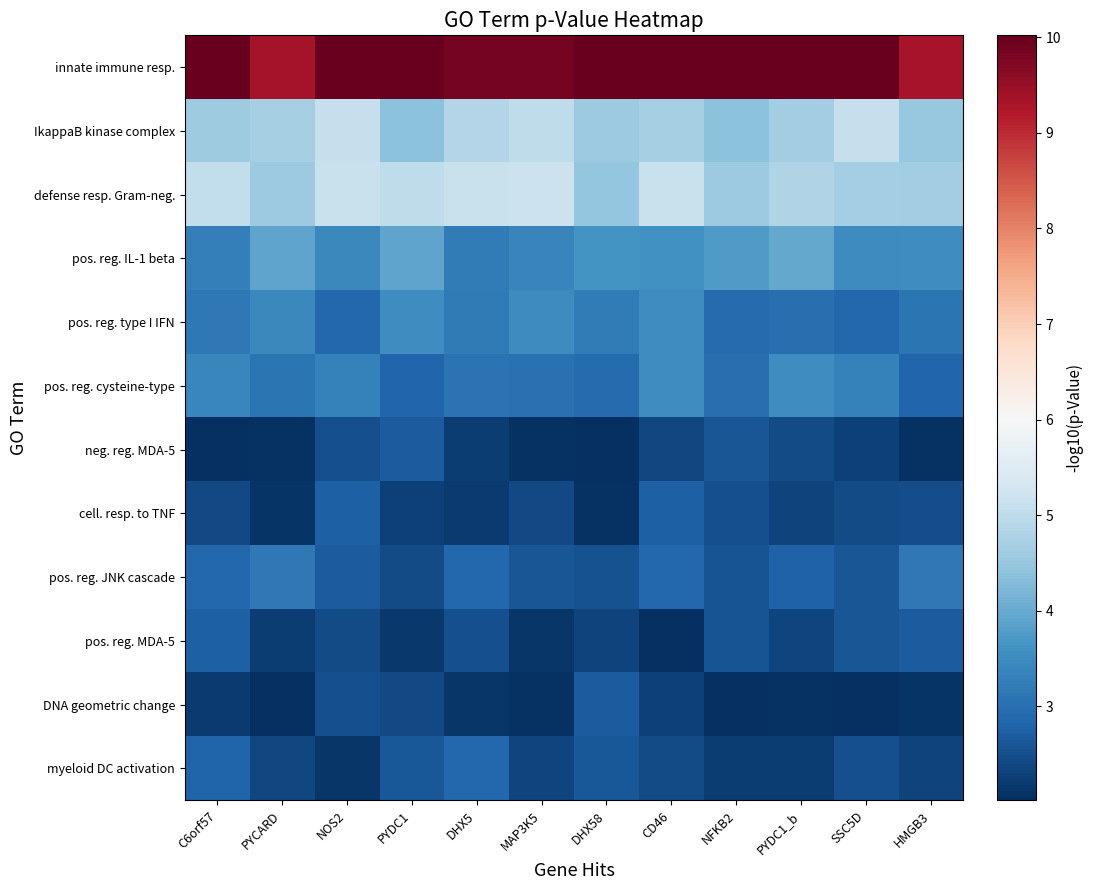

What is the greatest value displayed?

10.0